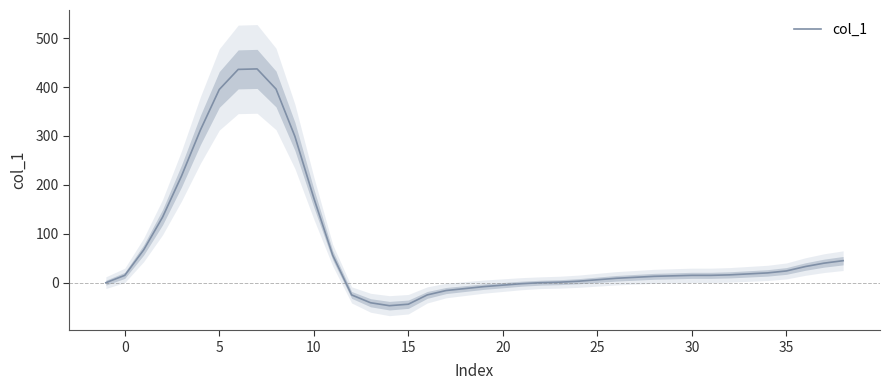

The col_1 series shows 15 at 30. True or false?

True